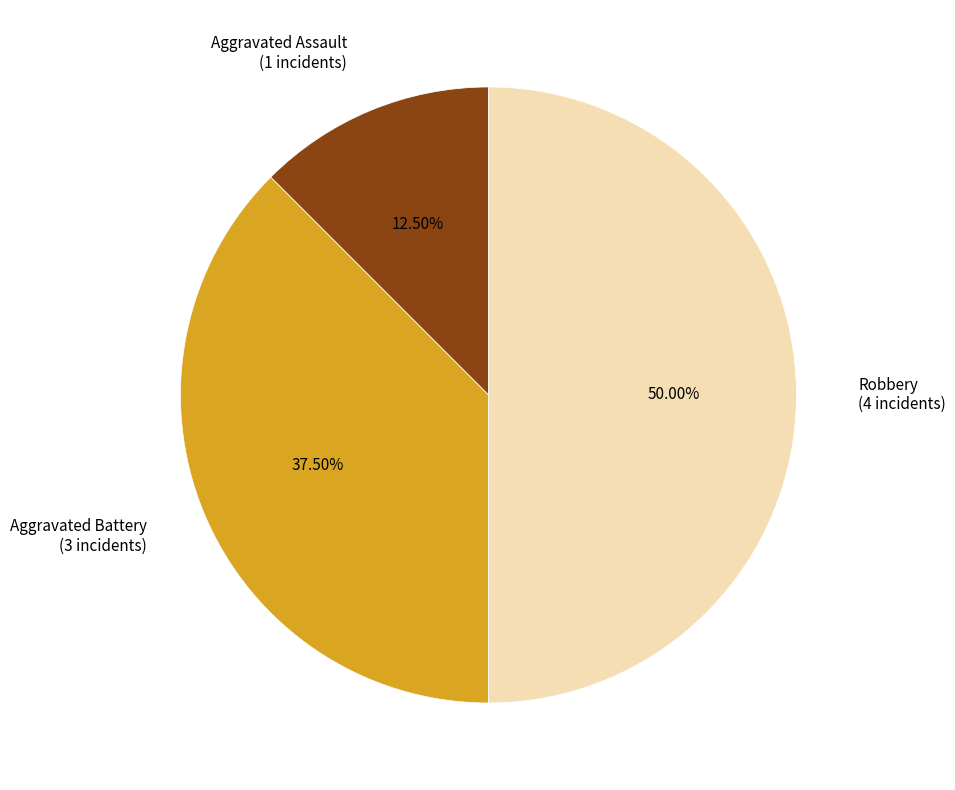

Between Aggravated Battery (3 incidents) and Aggravated Assault (1 incidents), which is larger?

Aggravated Battery (3 incidents)